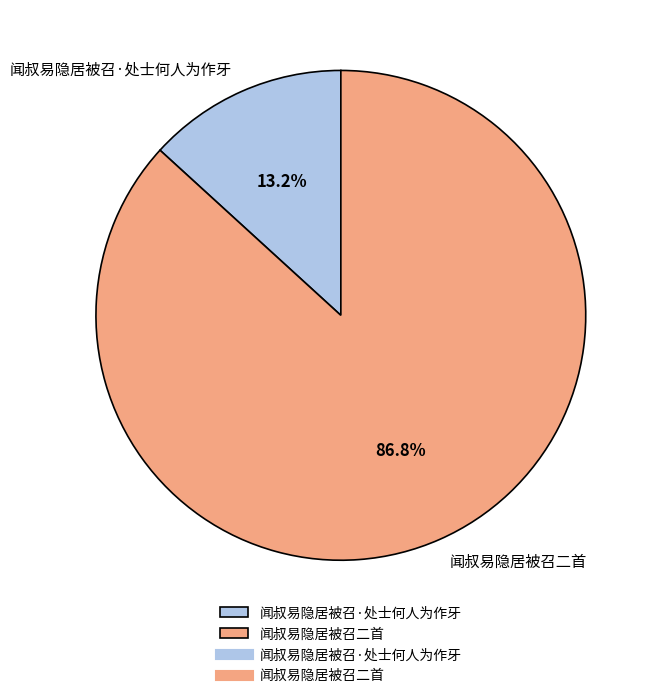

Which slice is the smallest?

闻叔易隐居被召·处士何人为作牙